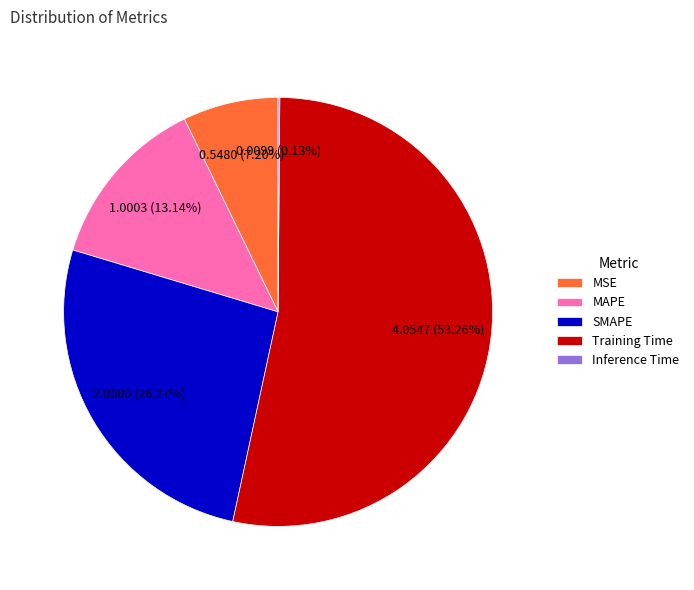

Which category has the biggest portion of the pie?

Training Time